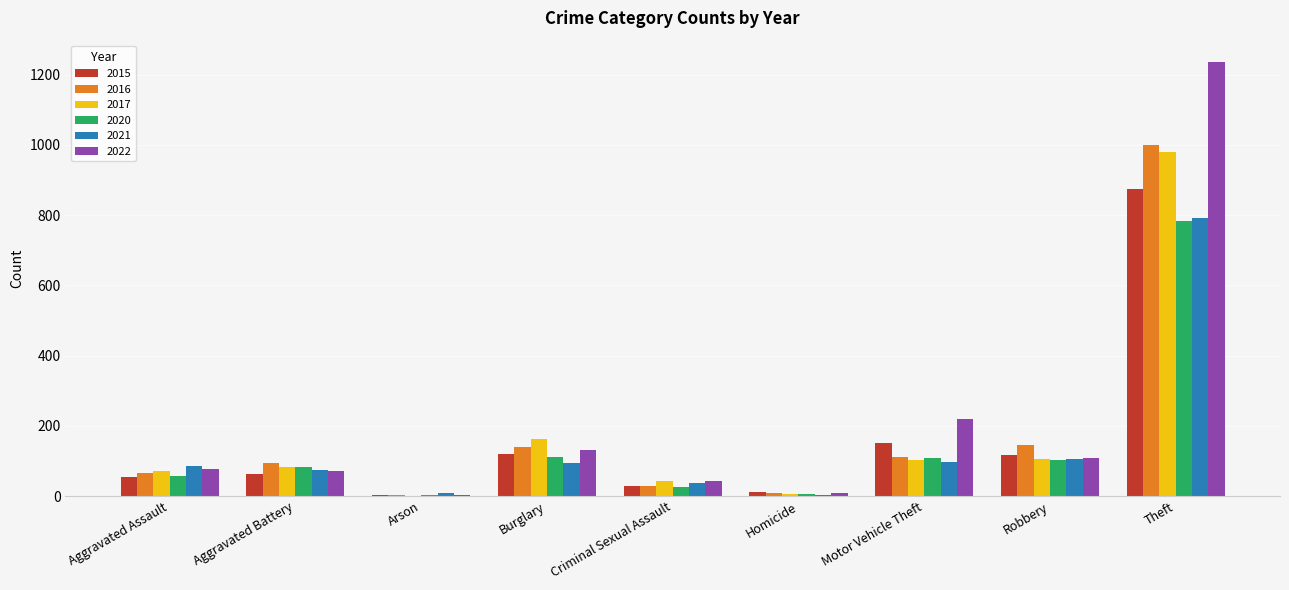

At which category does the chart reach its peak across all series?

Theft